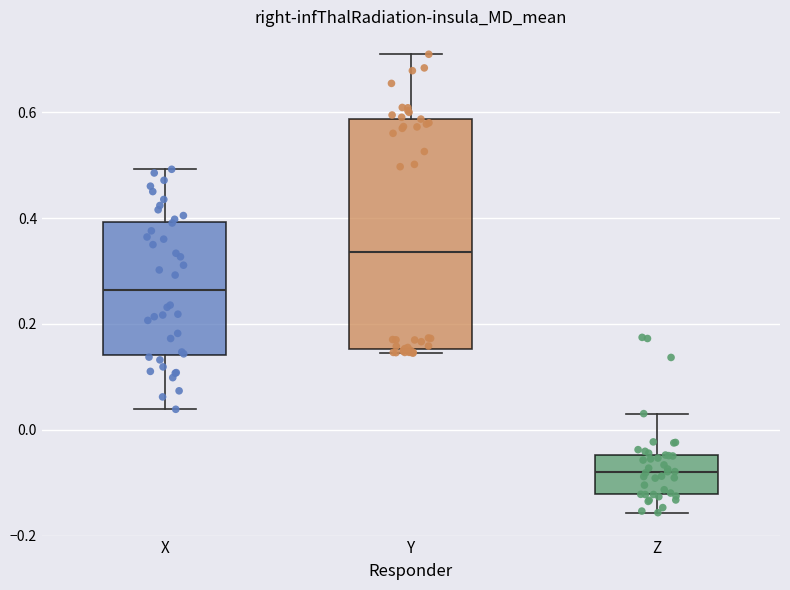

Where does the median line of the box for Y sit on the y-axis? The values are not printed on the chart, so give them approximately, as read against the axis.

0.34